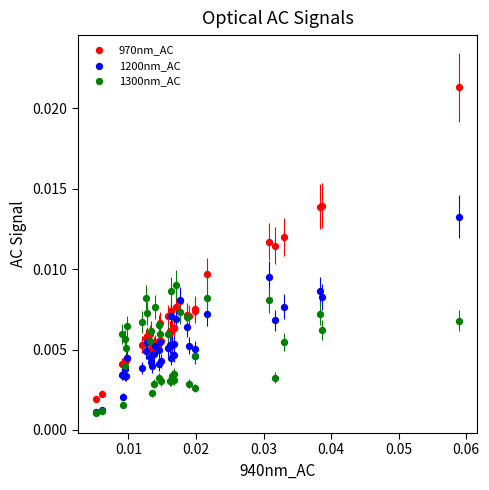

Which series has the widest spread of Y values?

970nm_AC